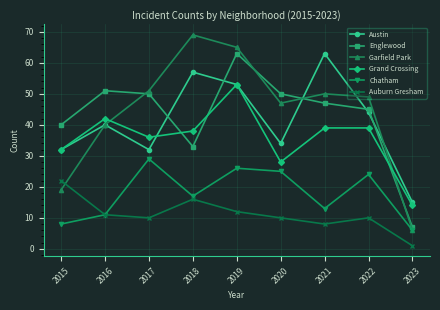

At which label is Englewood closest to 35?

2018